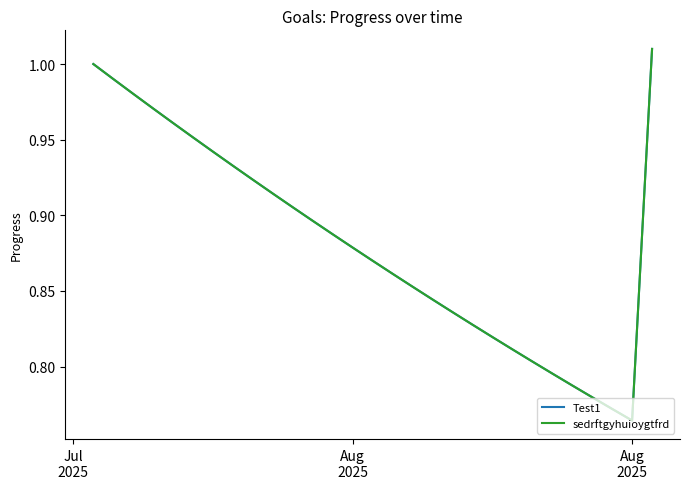

At how many categories does at least one series exceed 0?

29